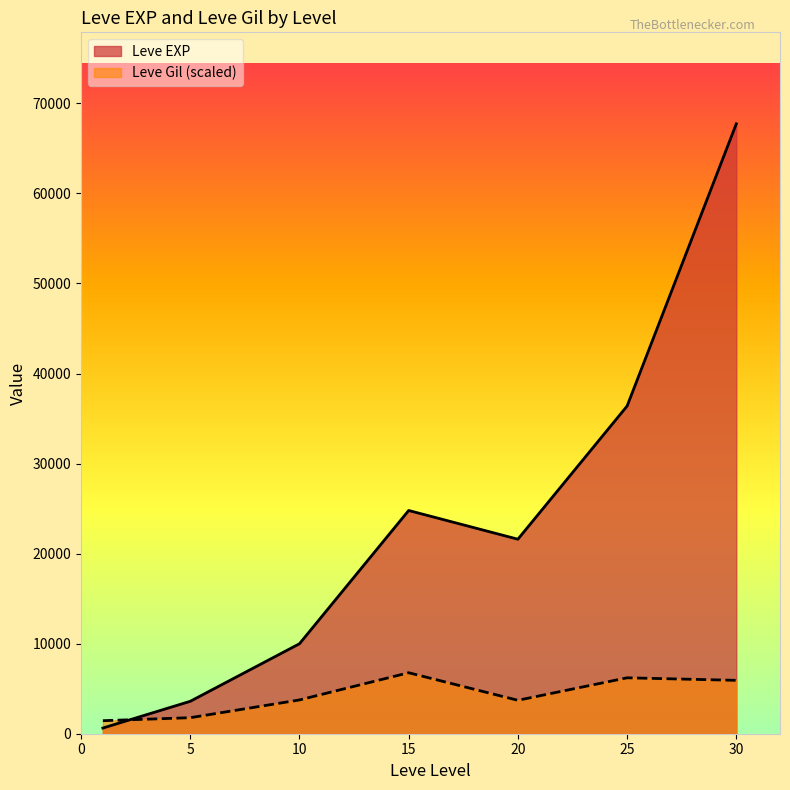

Reading left to right, extract all data points from this chart.

Leve EXP: 1=630.0	5=3600.0	10=9990.0	15=24790.0	20=21600.0	25=36390.0	30=67730.0
Leve Gil: 1=1446.8	5=1779.7	10=3751.4	15=6773.0	20=3713.0	25=6209.7	30=5928.0